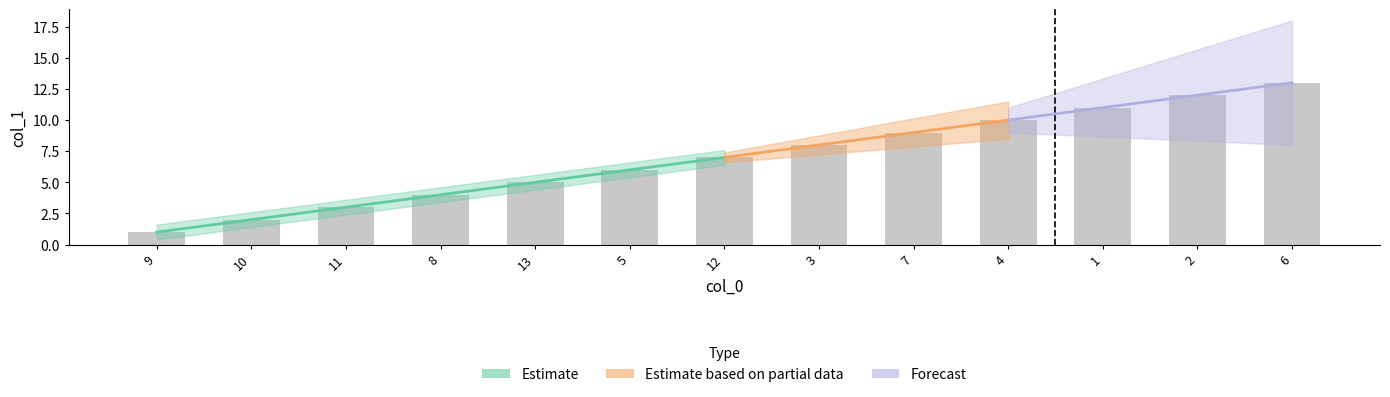

How many bars are there in total?

13